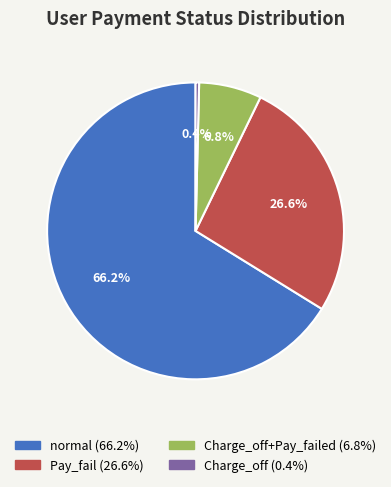

Does any single category account for the majority?

Yes